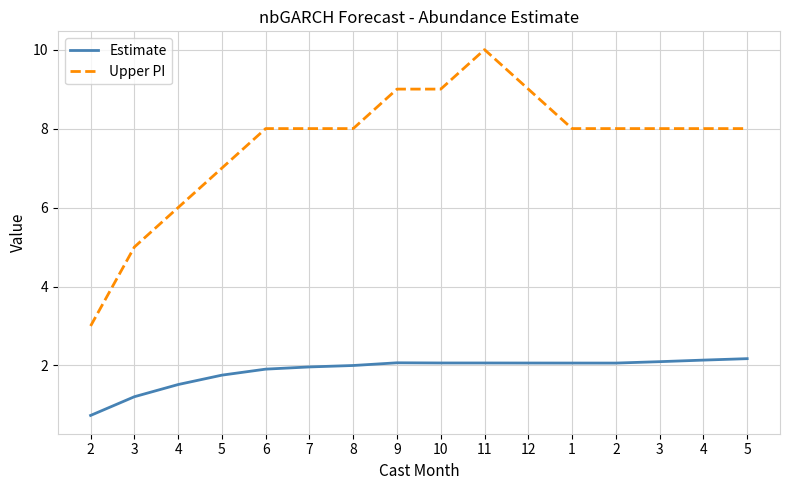

Reading left to right, list all the values displayed in this chart.

Estimate: 0.7	1.2	1.5	1.8	1.9	2.0	2.0	2.1	2.1	2.1	2.1	2.1	2.1	2.1	2.1	2.2
Upper PI: 3.0	5.0	6.0	7.0	8.0	8.0	8.0	9.0	9.0	10.0	9.0	8.0	8.0	8.0	8.0	8.0